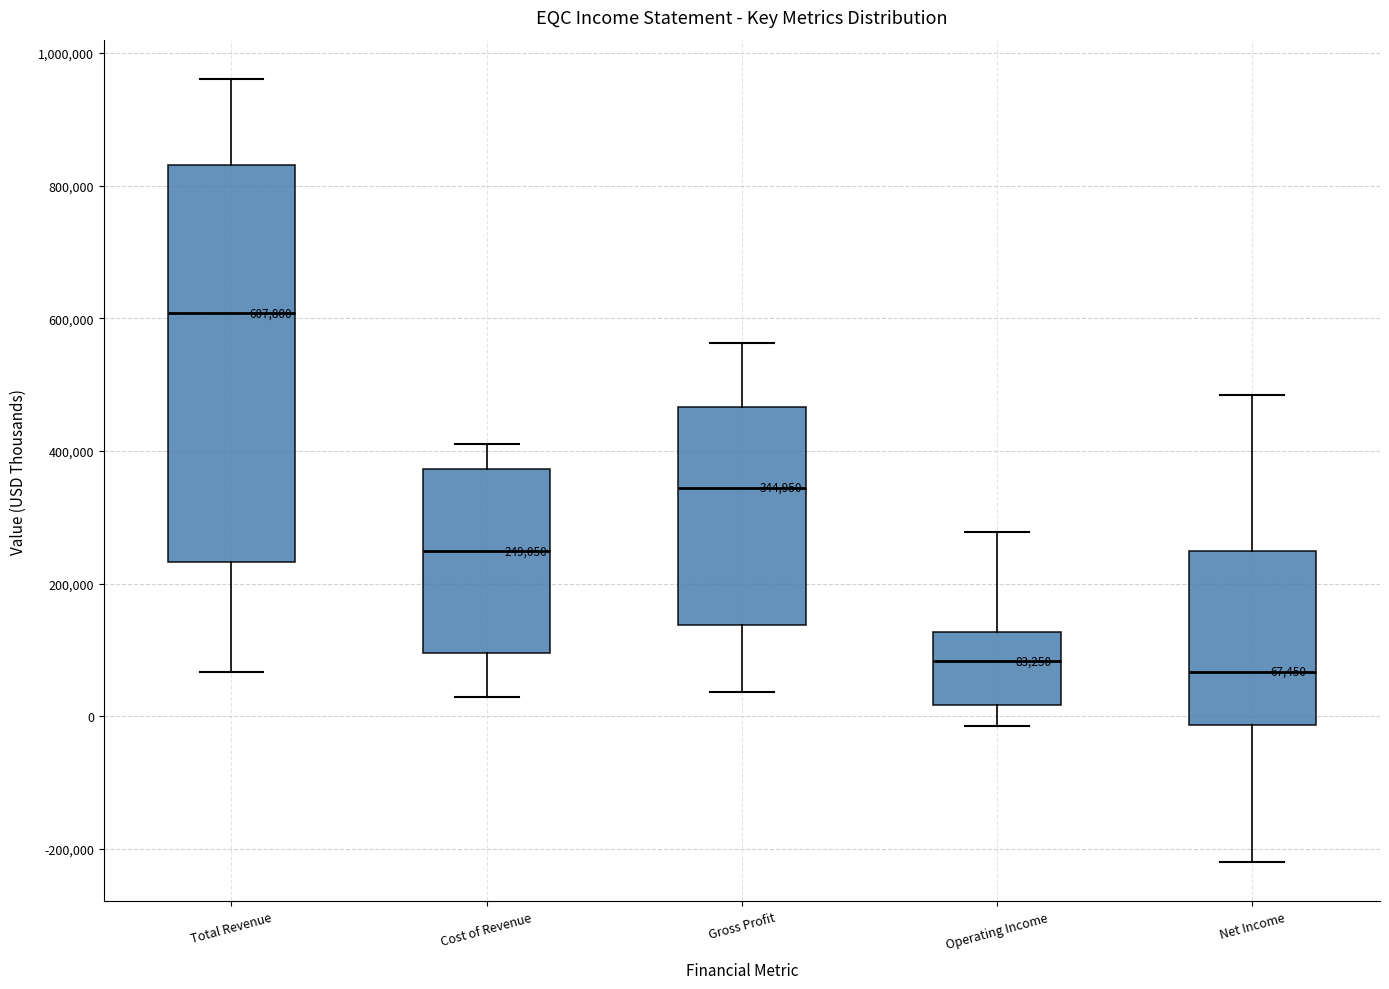

Comparing the boxes themselves (not the whiskers), which one is the tallest?

Total Revenue